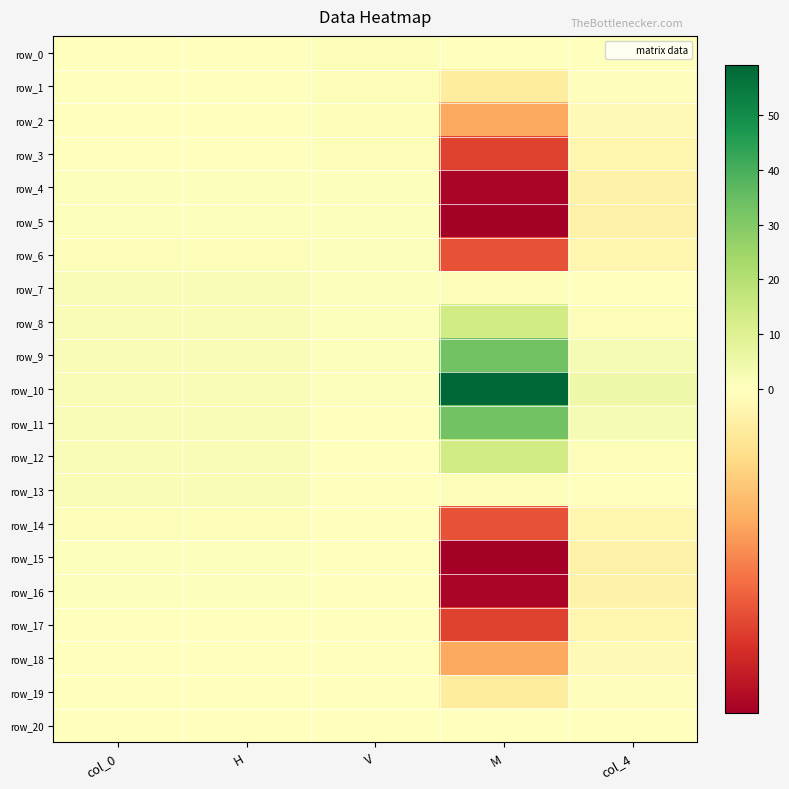

What is the total value across all series at H?

17.9